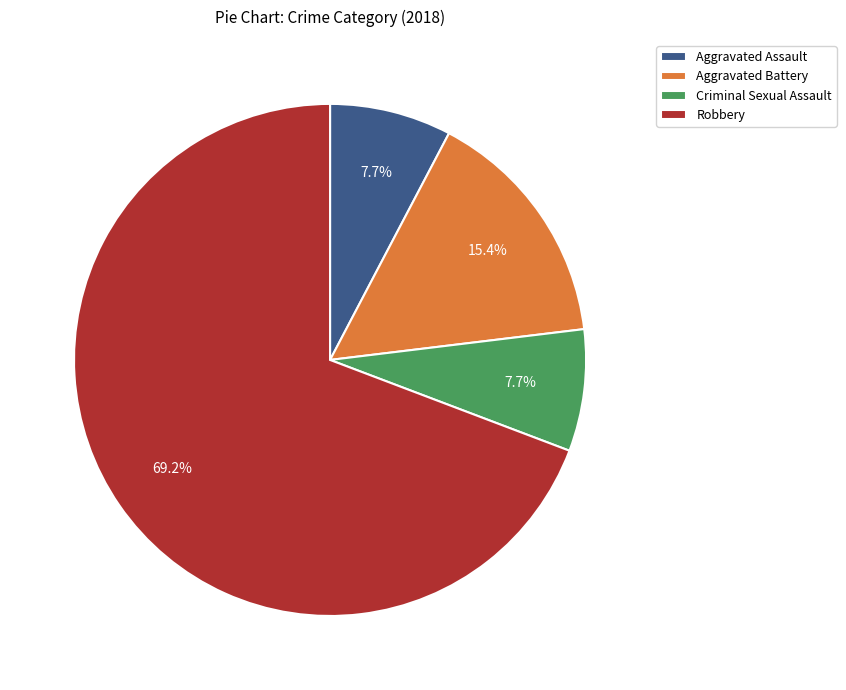

What is the largest slice in the pie chart?

Robbery